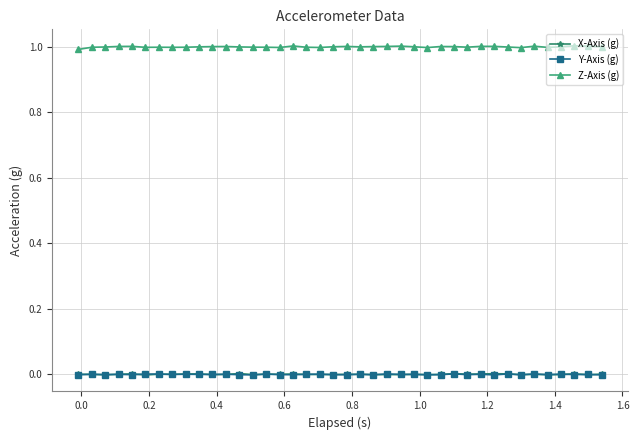

What is the value of the Z-Axis (g) point at the 29th from the left?

1.0